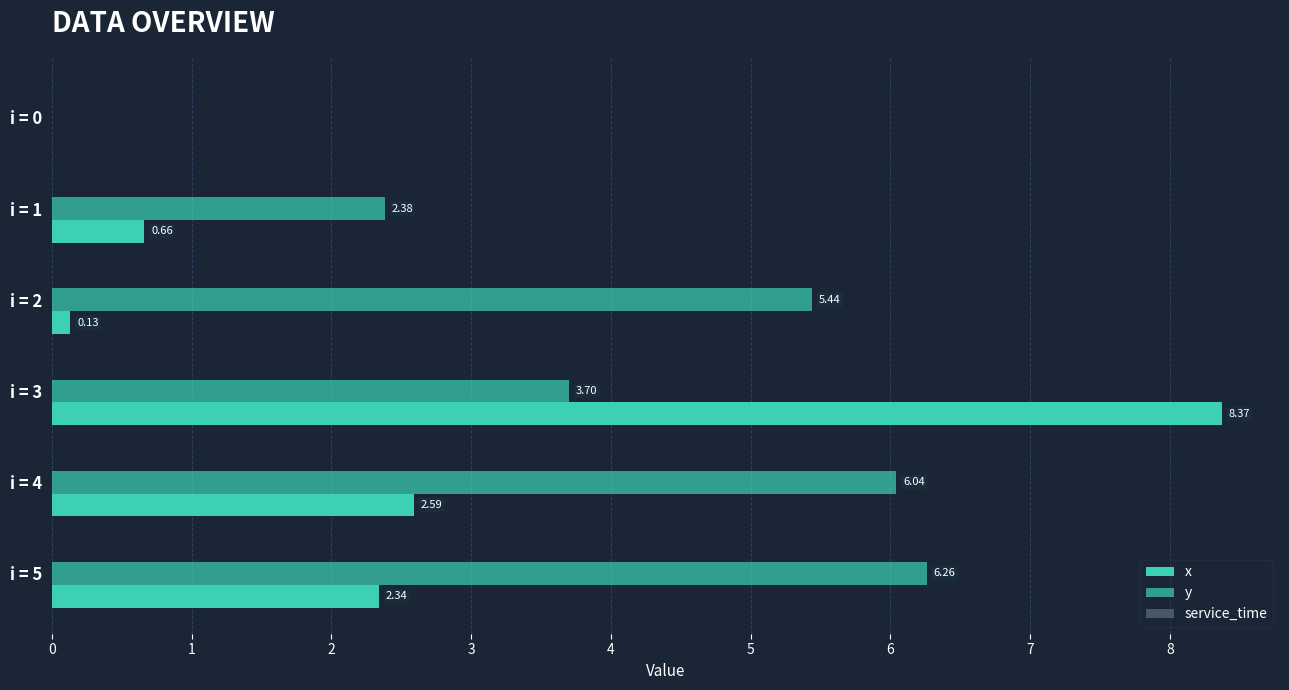

What is the value of the x bar at the 3rd from the left?

0.1